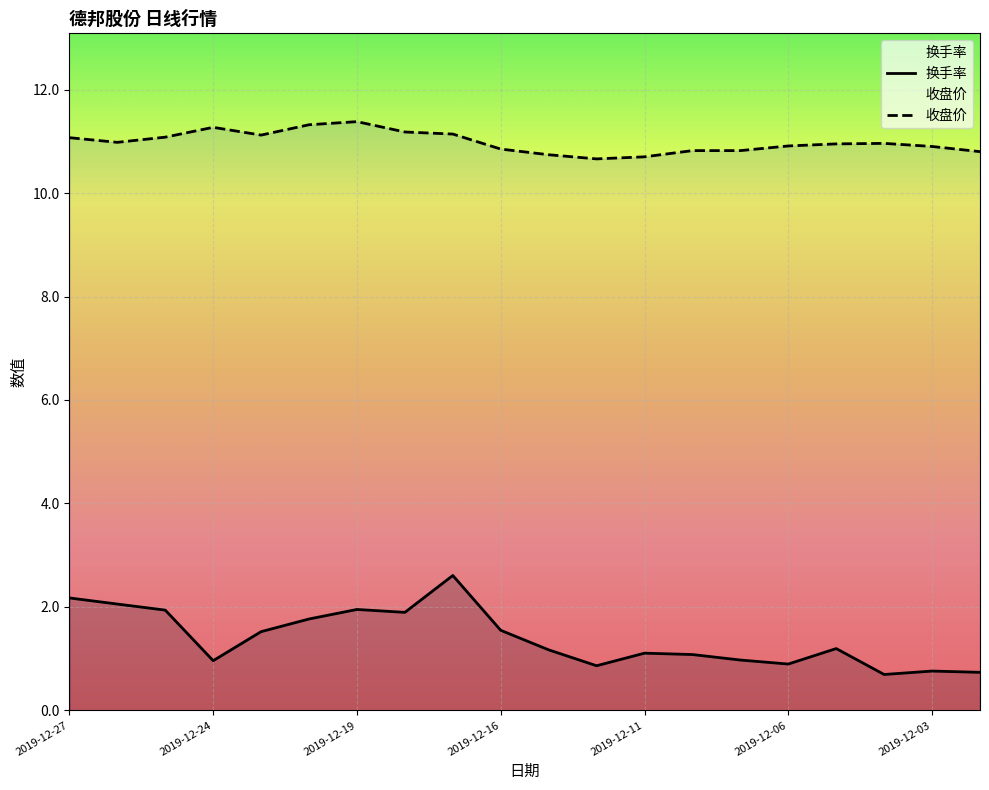

How many data points in 换手率 are less than 1?

7